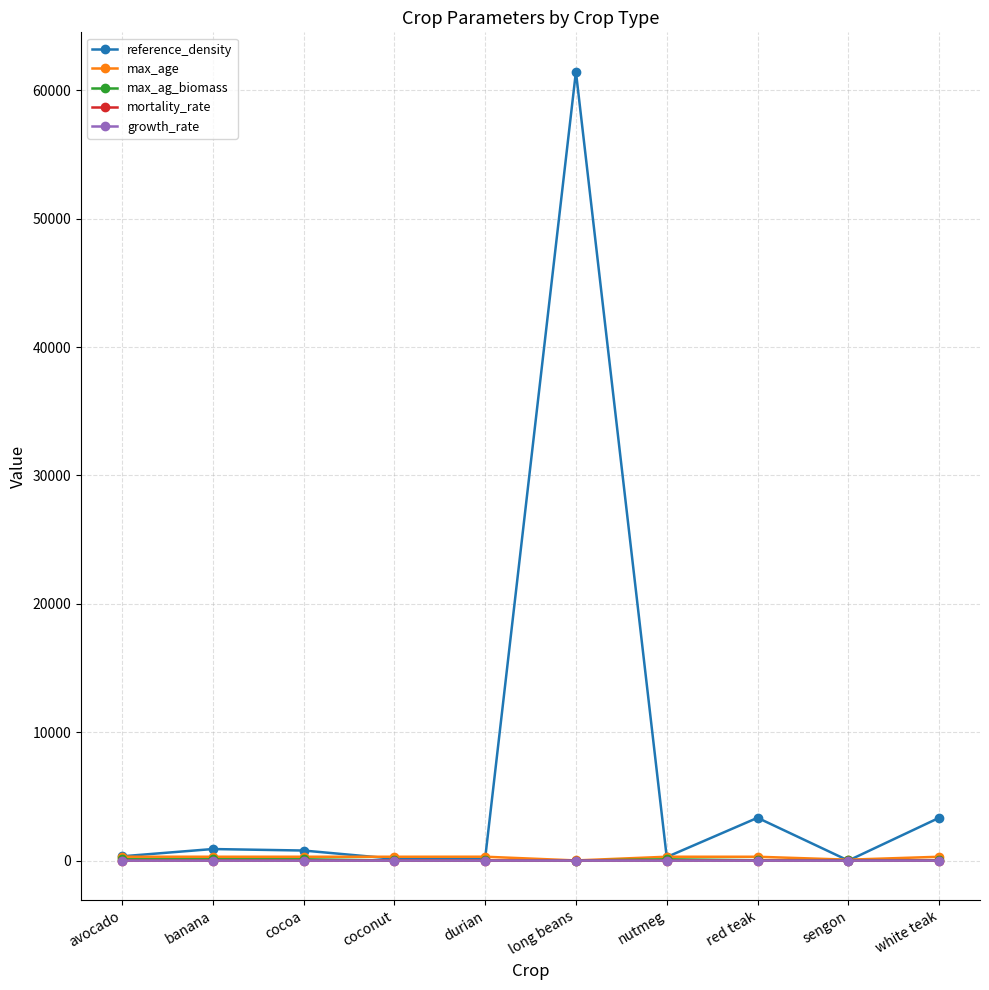

The value of reference_density at avocado is 333.0. True or false?

True